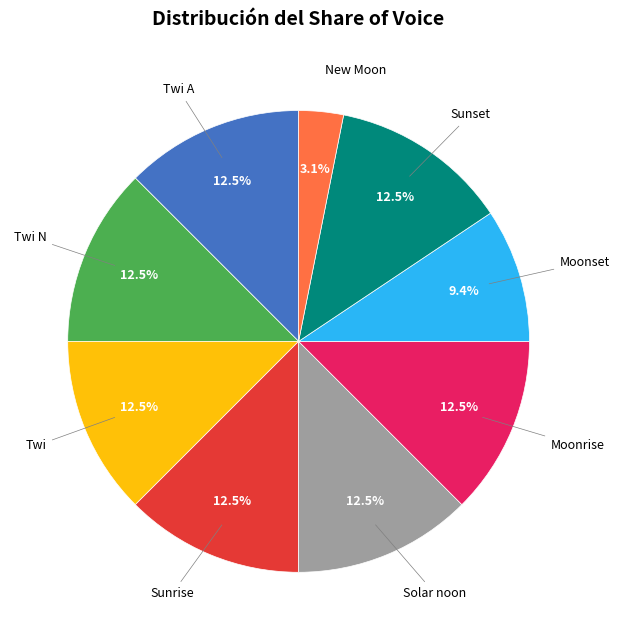

Is there any slice that represents more than half of the pie?

No